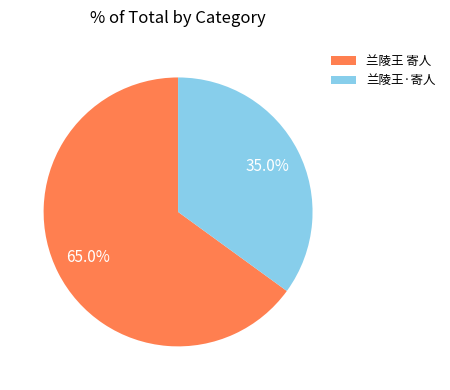

What portion of the pie excludes 兰陵王 寄人?

35.0%